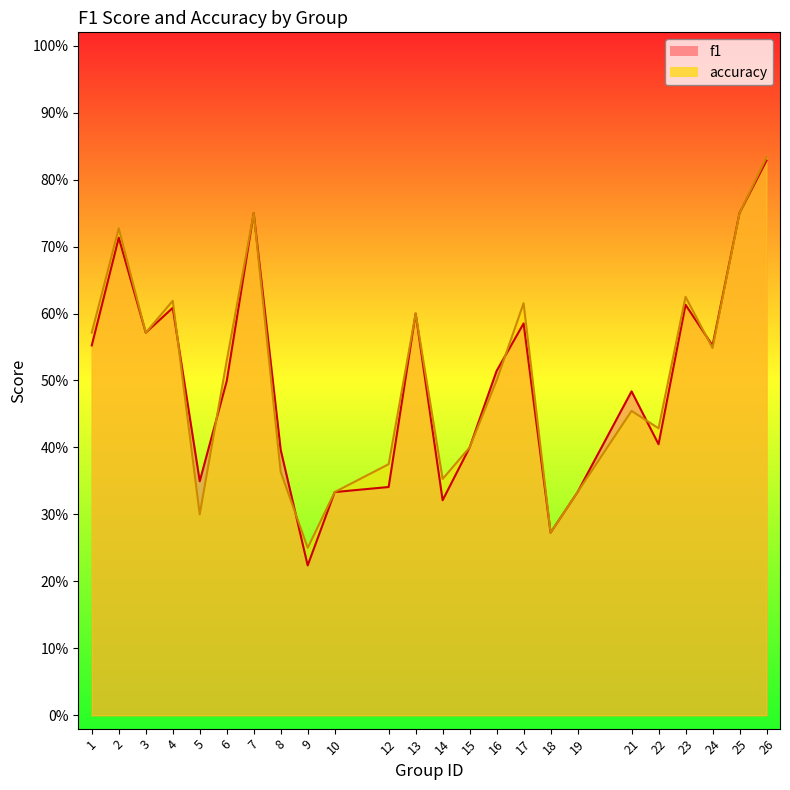

True or false: accuracy has a value of 0.4 at 8.

True